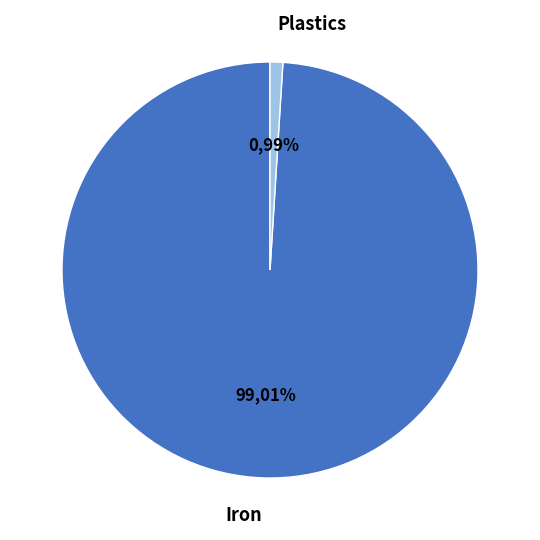

How many segments does this pie chart have?

2